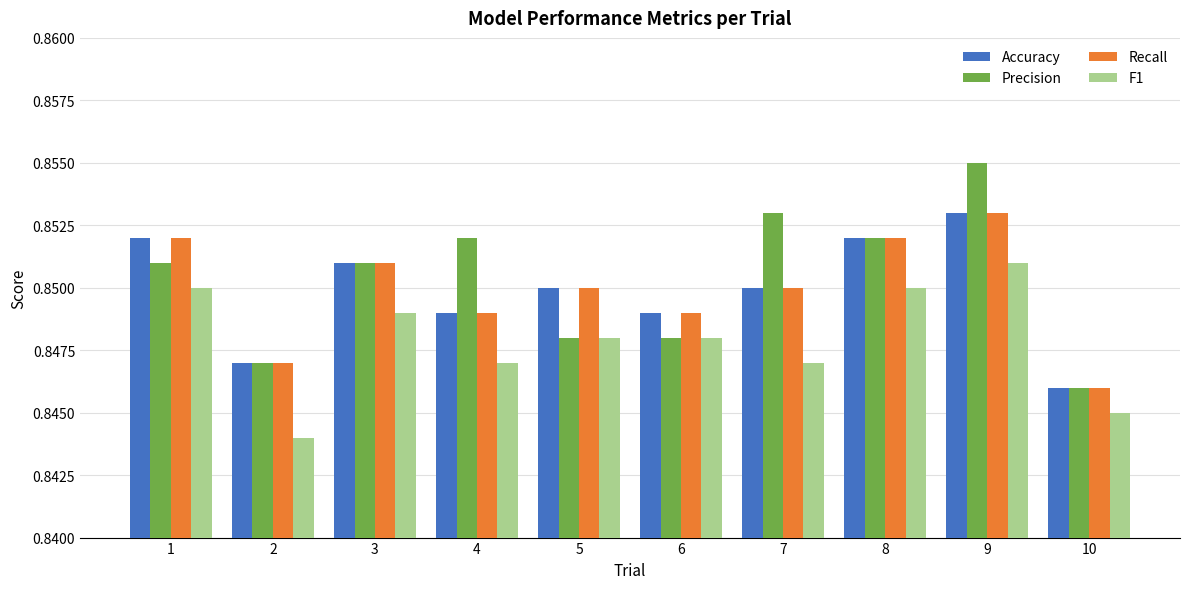

How many distinct data groups are displayed?

4